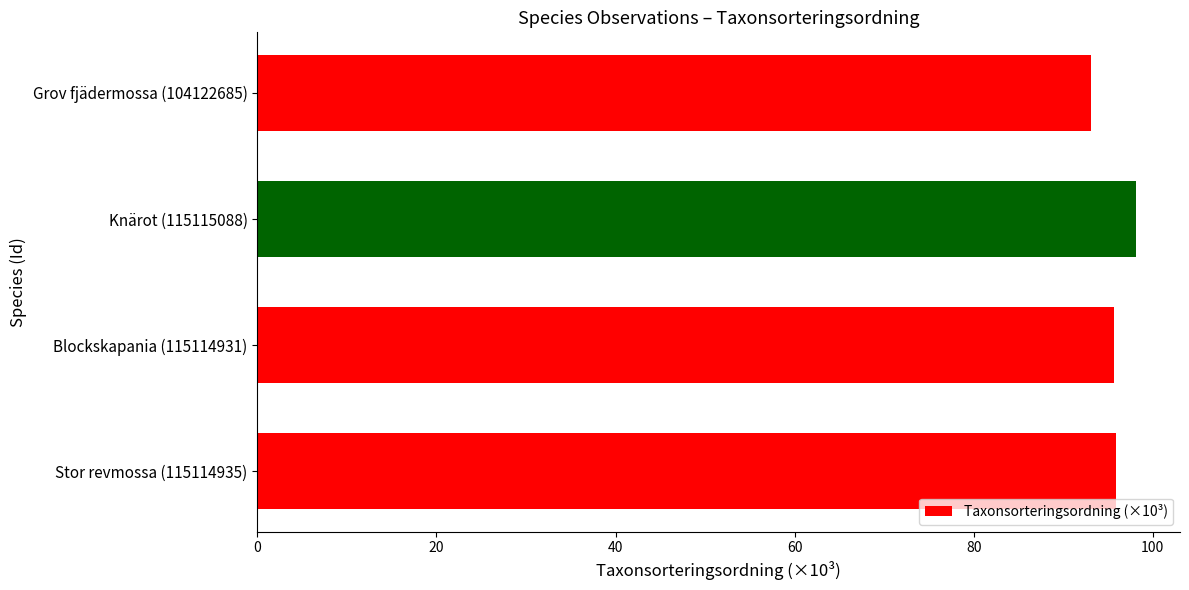

Approximately how many times larger is the value at Stor revmossa (115114935) compared to Knärot (115115088)?

1.0